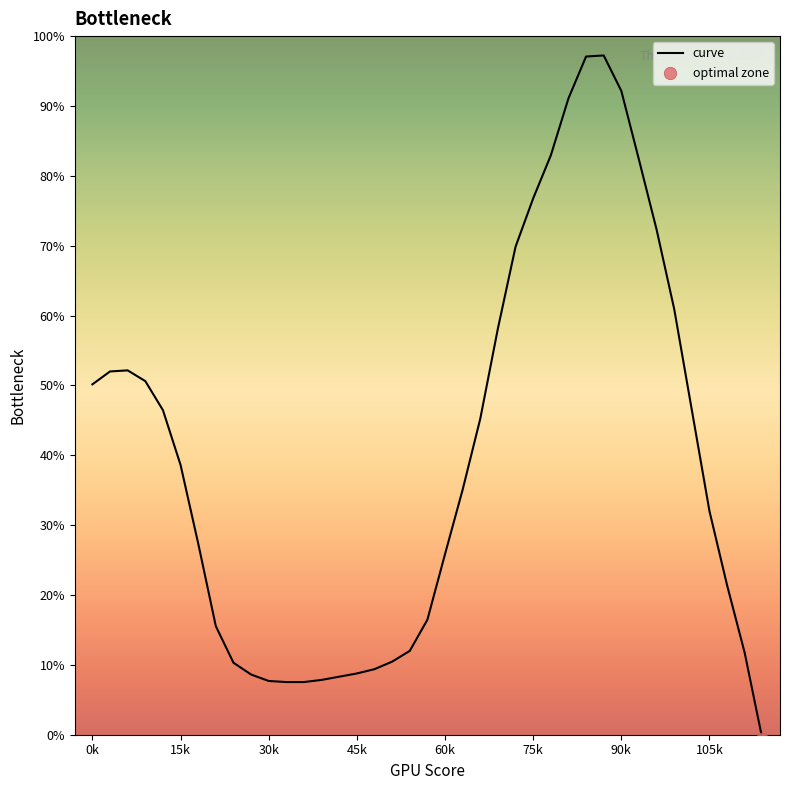

Is this an area chart (filled region under the line)?

No